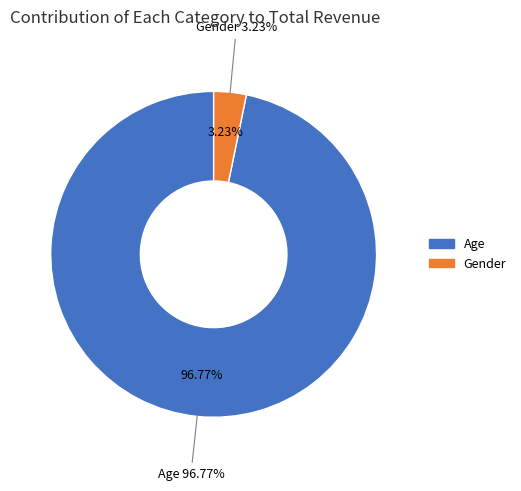

What percentage is NOT represented by Gender?

96.8%